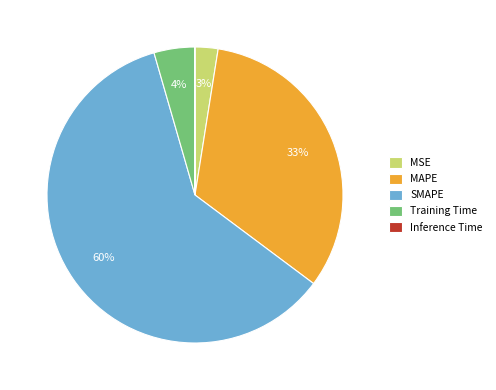

Which has a higher value, Training Time or MSE?

Training Time